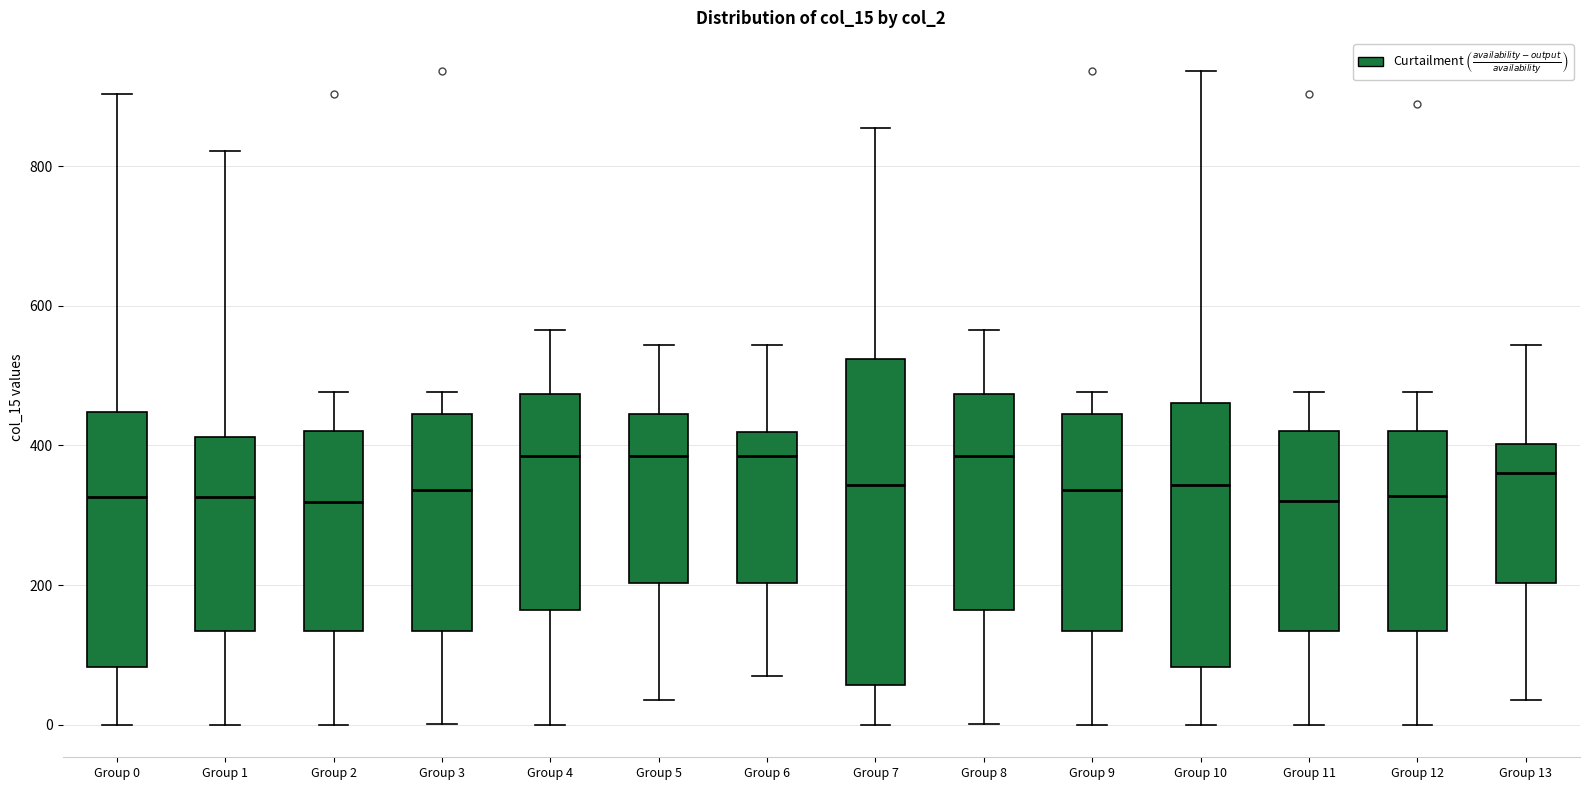

Reading left to right, read every box against the y-axis: the position of its median line, the range the box covers, and the ends of its whiskers. The values are not printed on the chart, so give them approximately, as read against the axis.

Group 0: median 320, box 80 to 440, whiskers 0 to 900
Group 1: median 320, box 140 to 420, whiskers 0 to 820
Group 2: median 320, box 140 to 420, whiskers 0 to 480
Group 3: median 340, box 140 to 440, whiskers 0 to 480
Group 4: median 380, box 160 to 480, whiskers 0 to 560
Group 5: median 380, box 200 to 440, whiskers 40 to 540
Group 6: median 380, box 200 to 420, whiskers 80 to 540
Group 7: median 340, box 60 to 520, whiskers 0 to 860
Group 8: median 380, box 160 to 480, whiskers 0 to 560
Group 9: median 340, box 140 to 440, whiskers 0 to 480
Group 10: median 340, box 80 to 460, whiskers 0 to 940
Group 11: median 320, box 140 to 420, whiskers 0 to 480
Group 12: median 320, box 140 to 420, whiskers 0 to 480
Group 13: median 360, box 200 to 400, whiskers 40 to 540